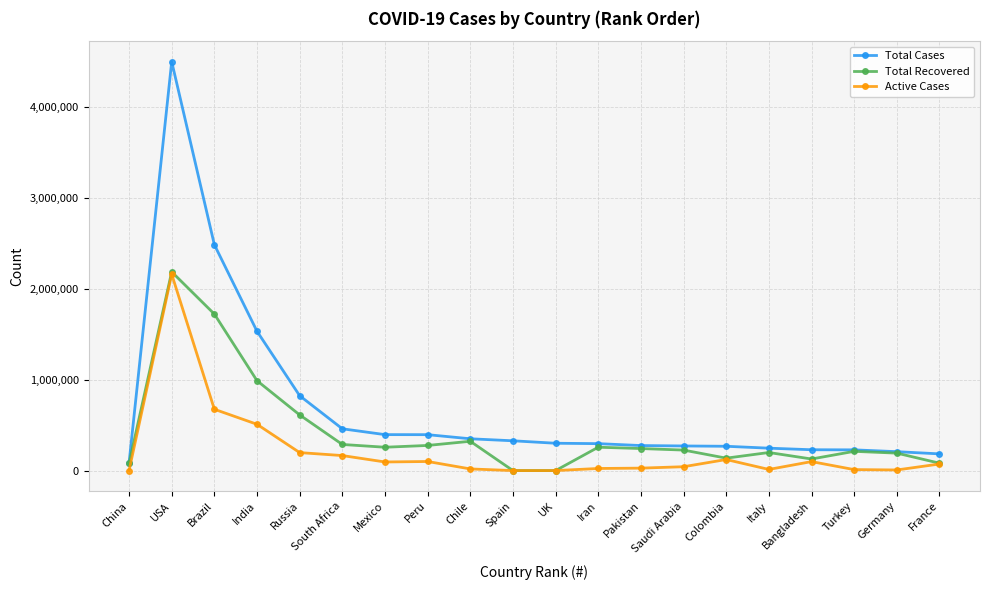

At which category is the sum across all series the highest?

USA